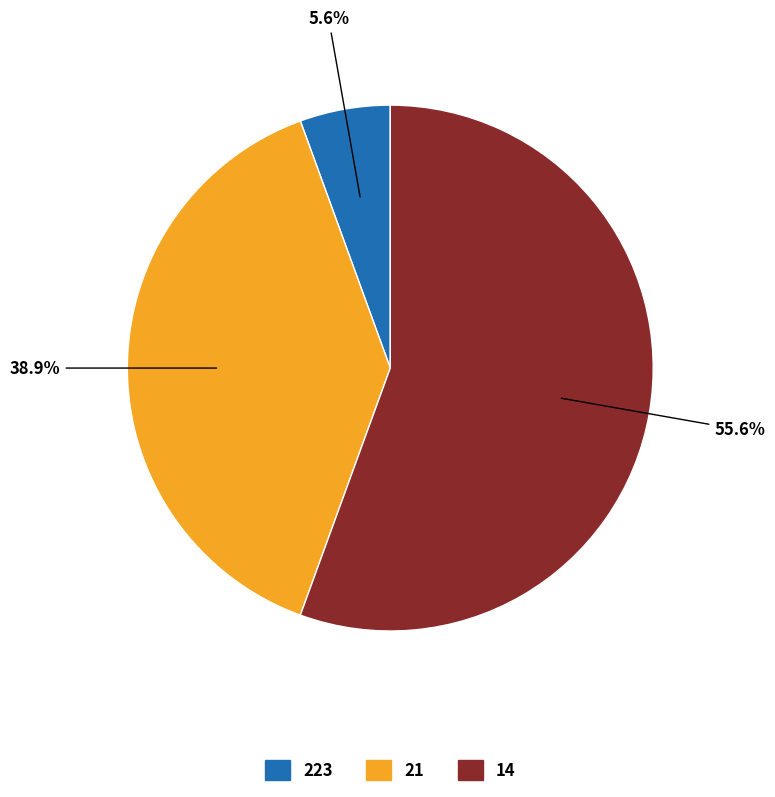

Is it true that 14 is 56% of the pie?

True